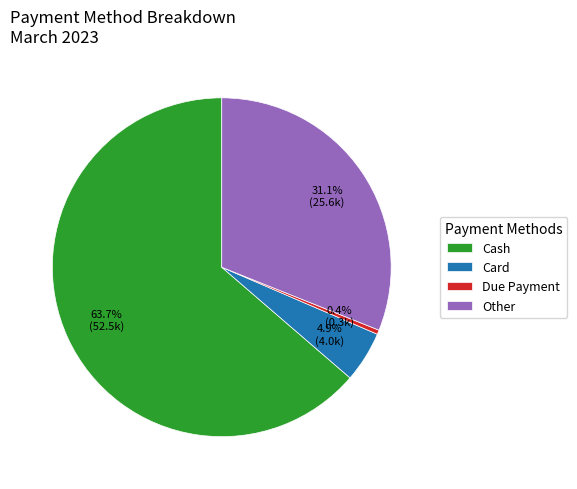

Between Other and Due Payment, which is larger?

Other